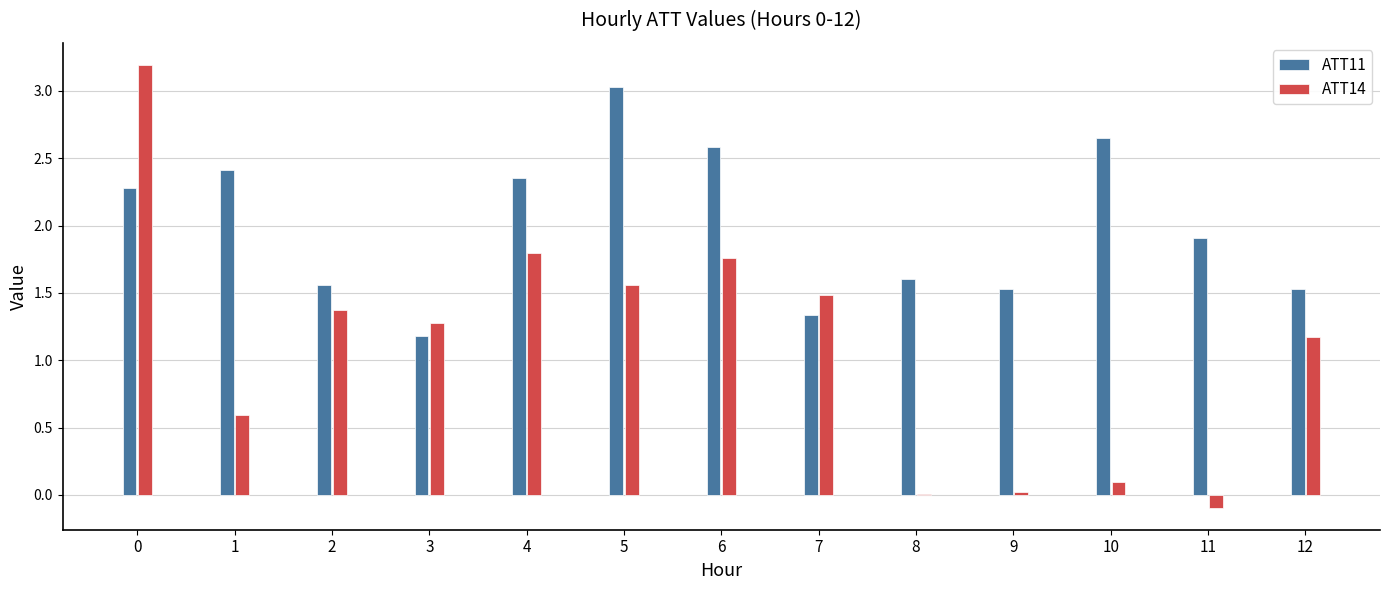

Between 2 and 11, which series saw the biggest shift?

ATT14